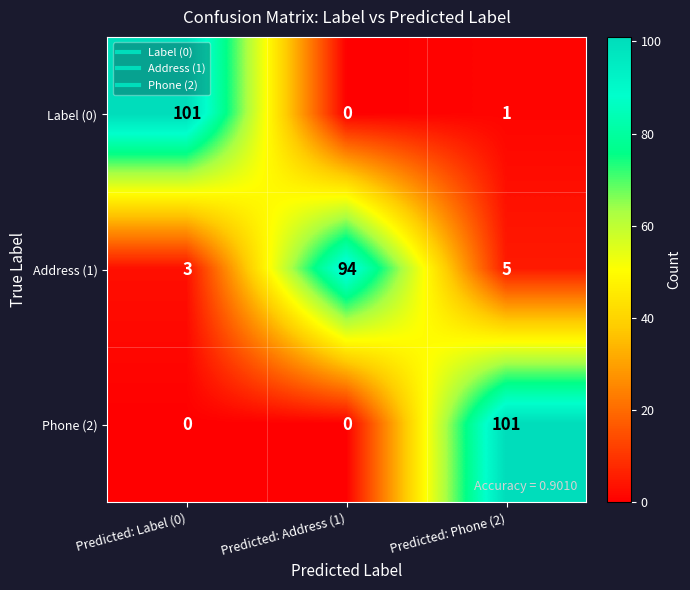

Between Predicted: Address (1) and Predicted: Phone (2), which series saw the biggest shift?

Phone (2)